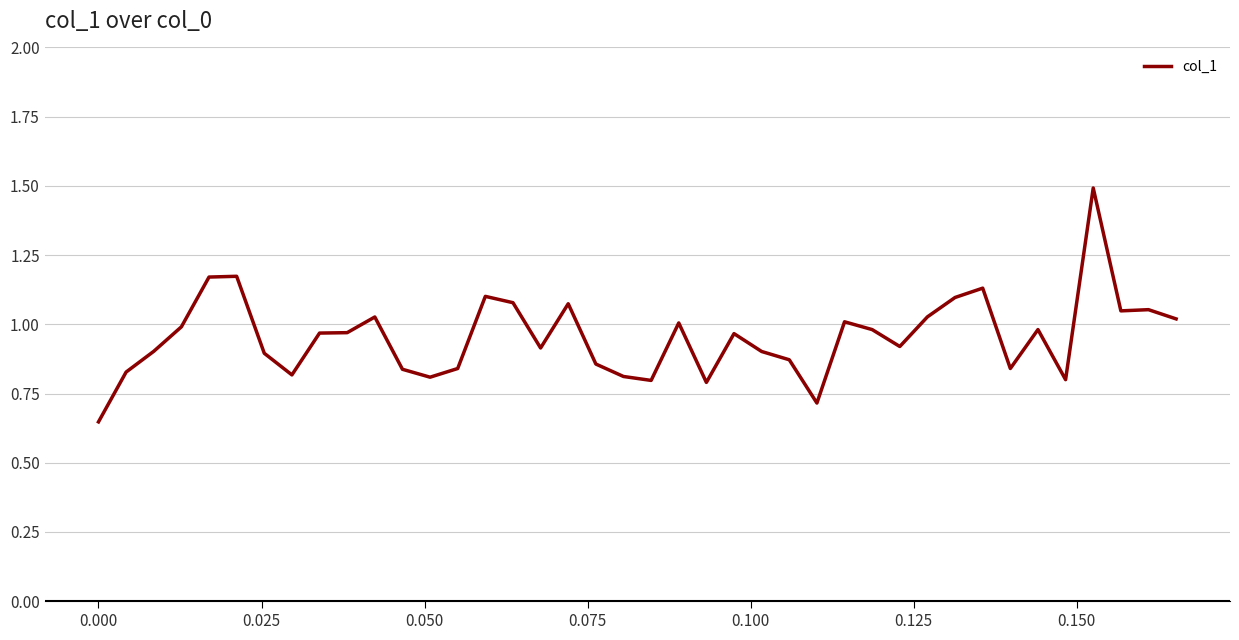

Count the number of categories in the chart.

40